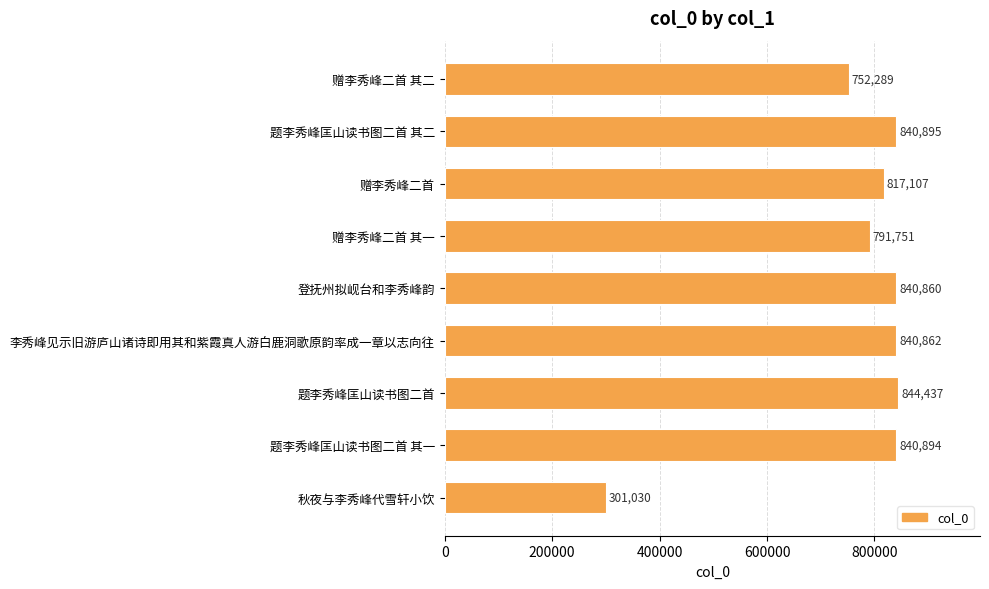

Reading top to bottom, transcribe all the data shown in this chart.

752289	840895	817107	791751	840860	840862	844437	840894	301030